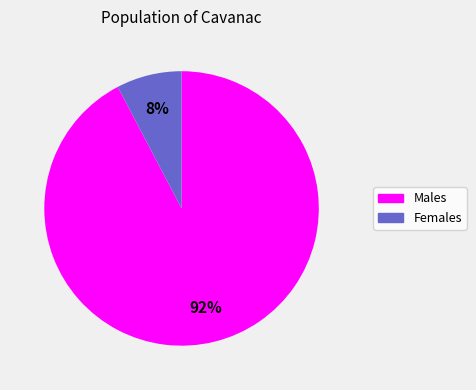

To the nearest percent, what is the average slice percentage?

50%